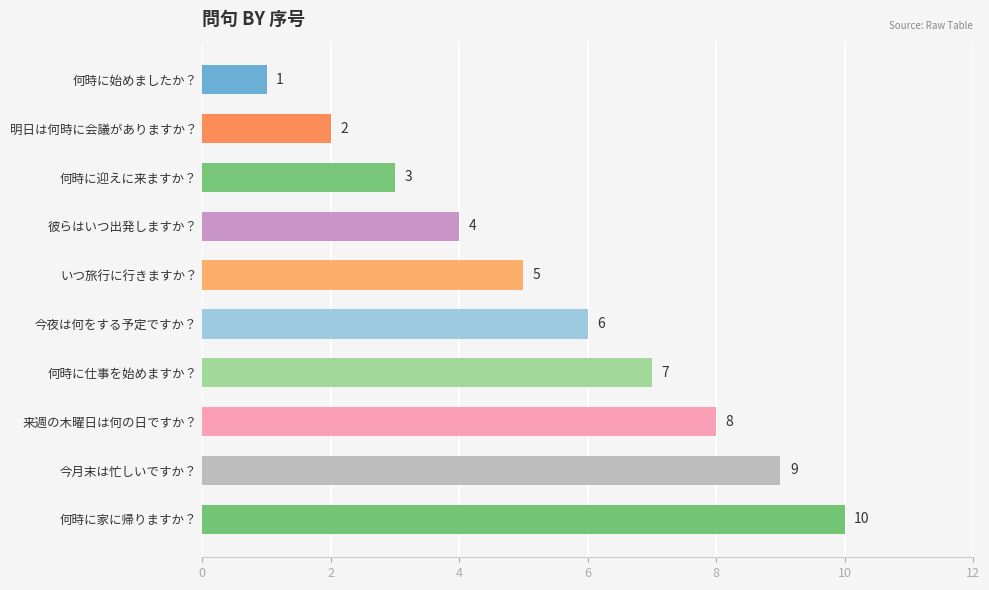

What is the difference between the values at 何時に家に帰りますか？ and 何時に迎えに来ますか？?

7